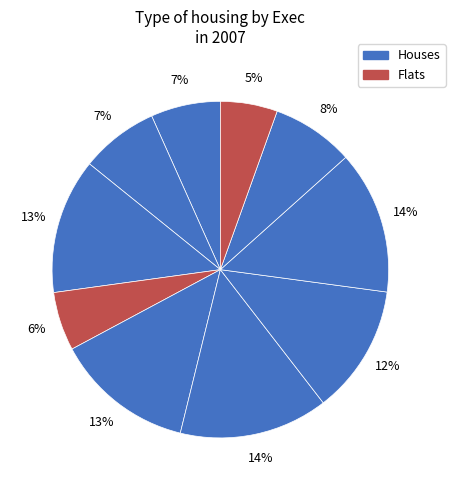

How many segments does this pie chart have?

10